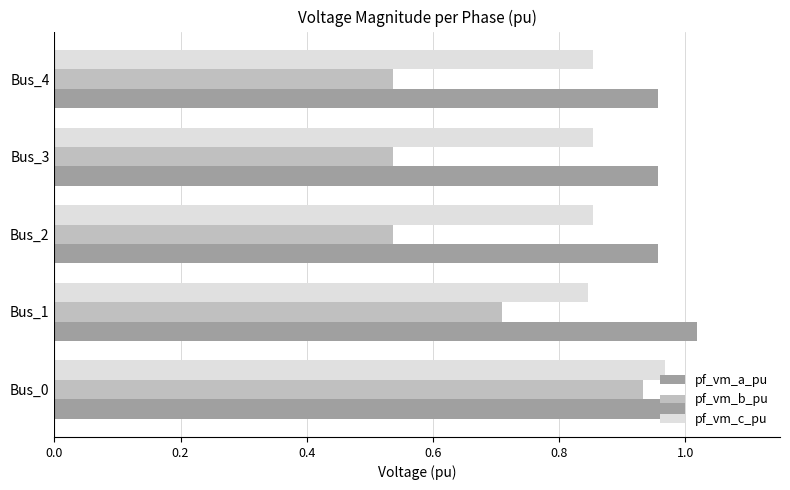

What is the difference between the maximum and minimum values in the pf_vm_c_pu series?

0.1